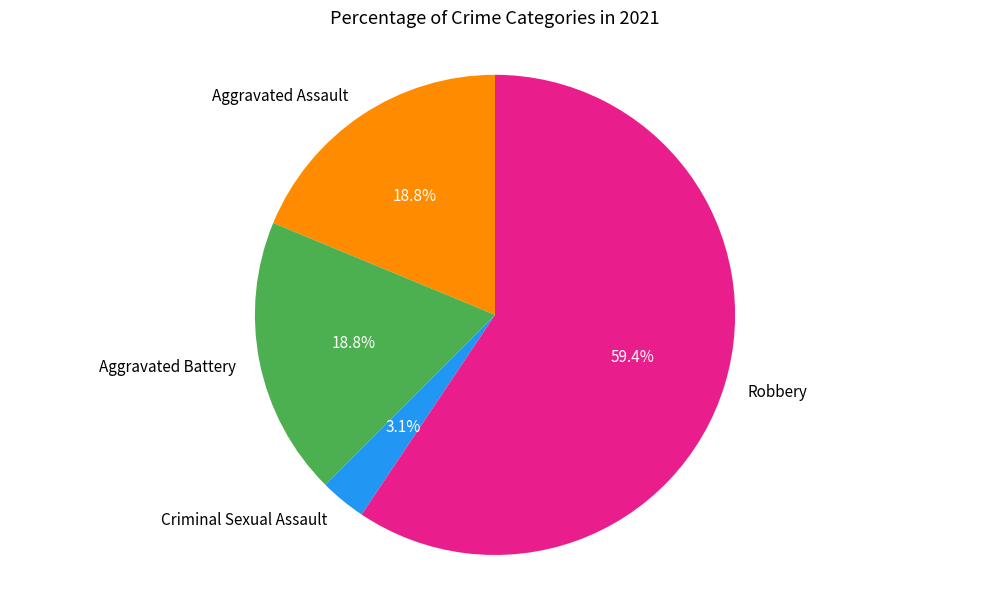

How many segments does this pie chart have?

4